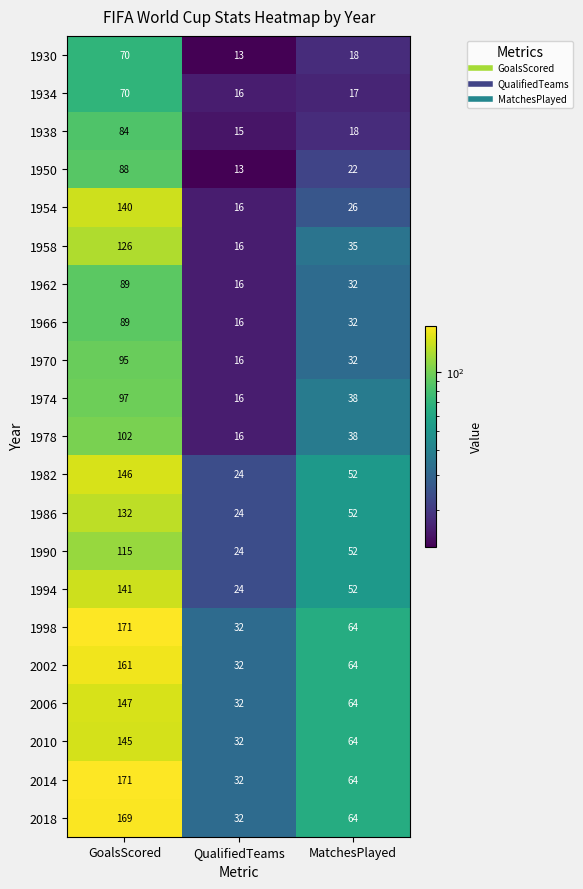

What is the spread (max minus min) of values at QualifiedTeams?

19